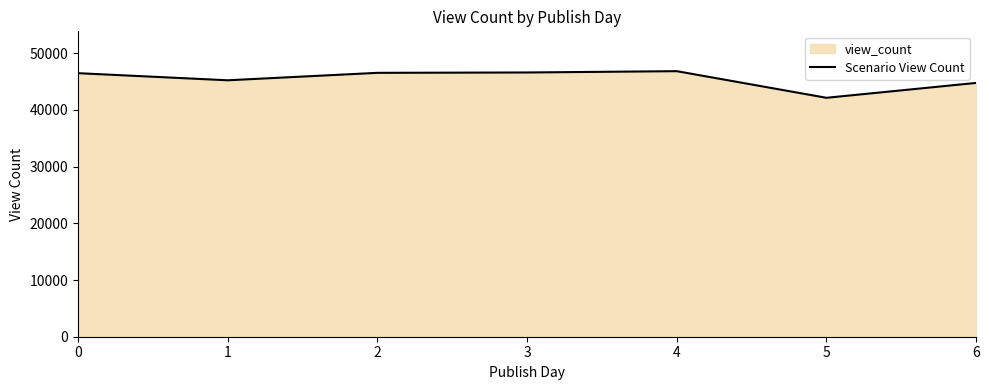

At which category does the data reach its first local valley?

1